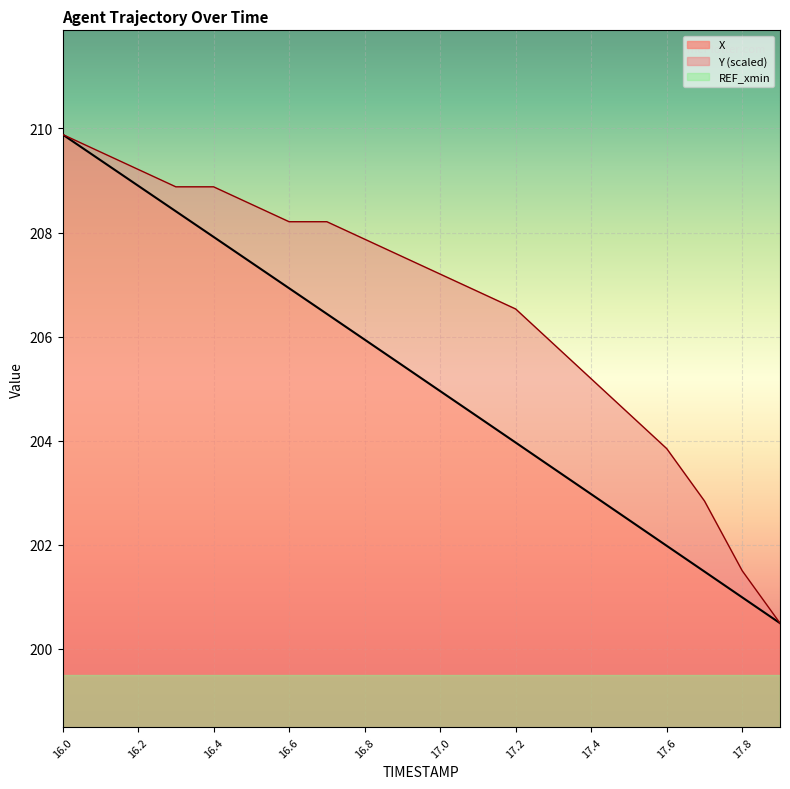

Rank the series by their average value, from lowest to highest.

X, Y